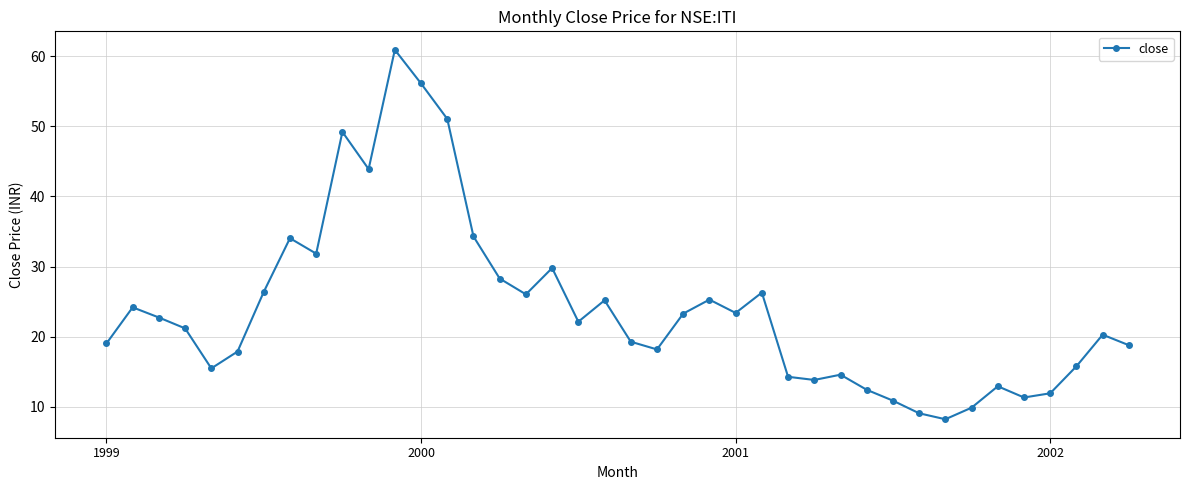

What is the average value?

24.0